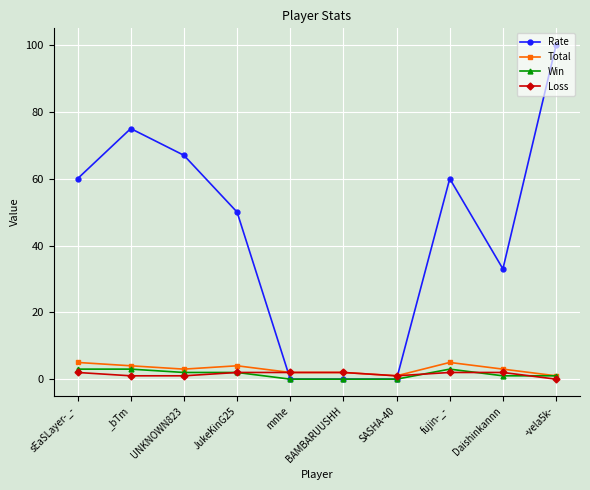

What are all the series names shown in the legend?

Rate, Total, Win, Loss